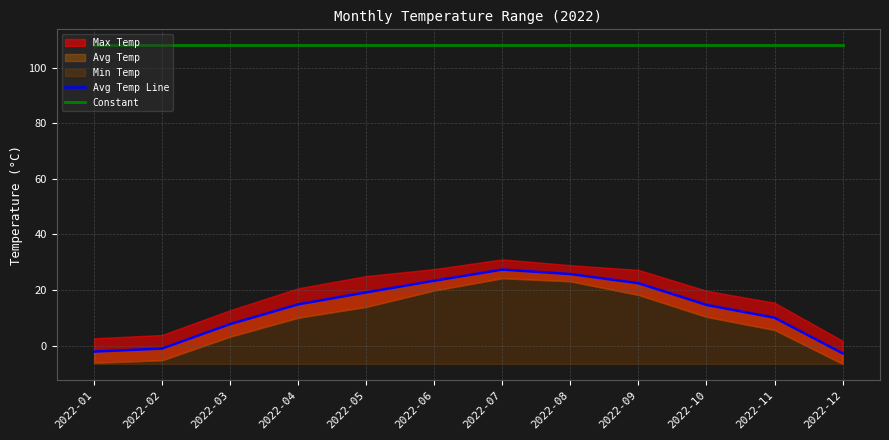

At how many categories does at least one series exceed 101?

12